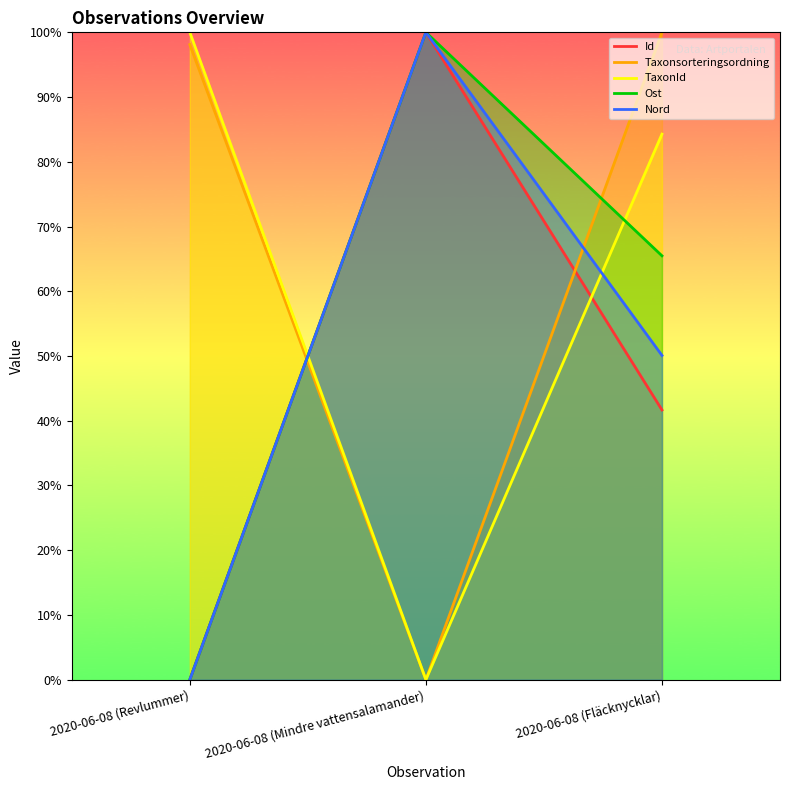

How many categories are shown in the chart?

3